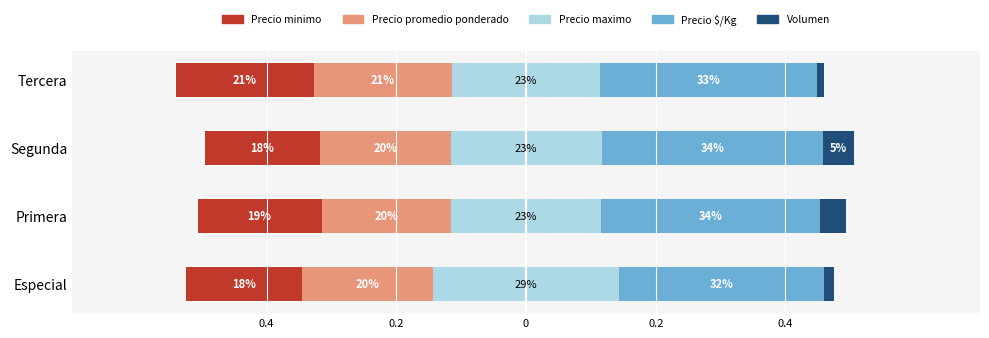

What value does the Precio promedio ponderado series have at Primera?

-0.2